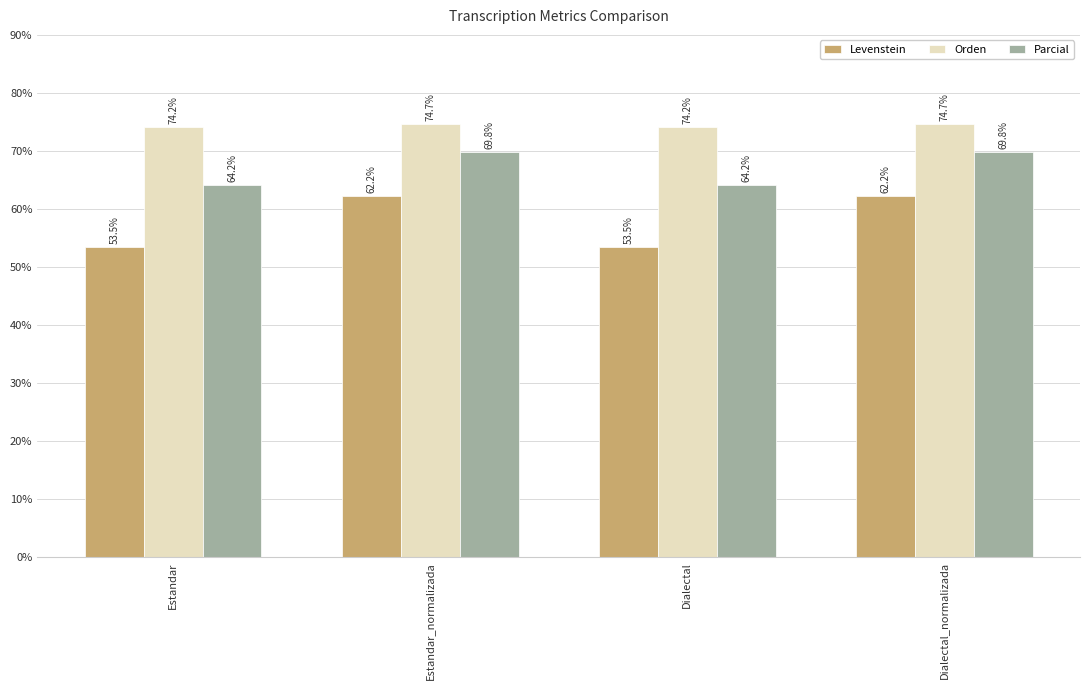

What is the label of the 1st bar from the left?

Estandar